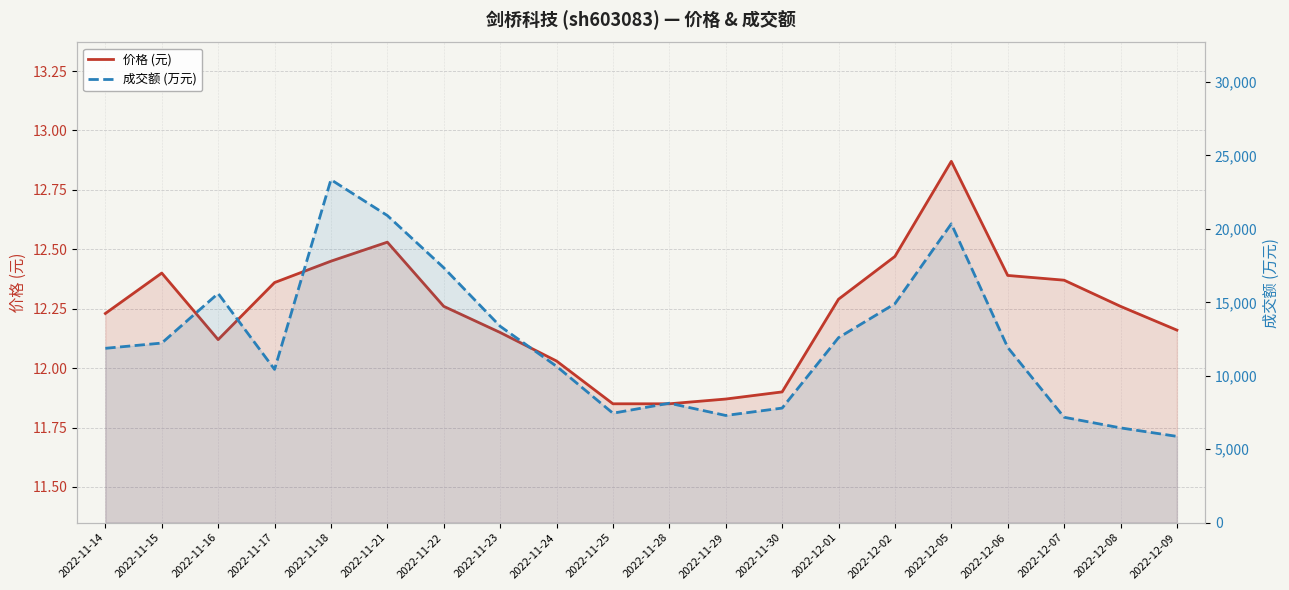

The 价格 (元) series shows 12.3 at 2022-11-22. True or false?

True